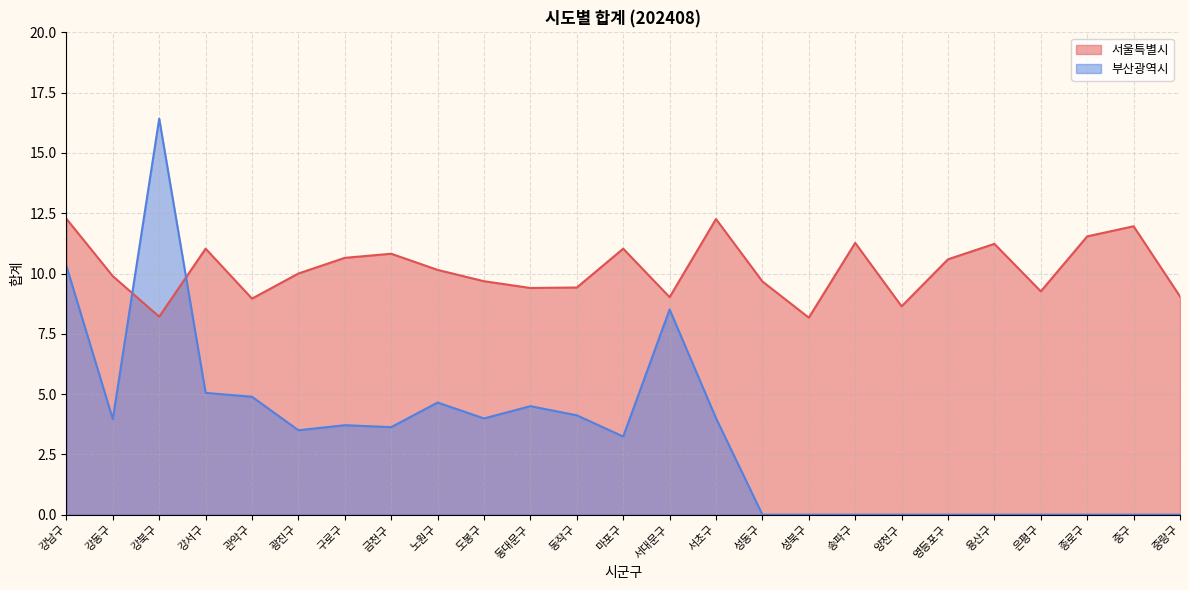

Reading left to right, list all the values displayed in this chart.

서울특별시: 12.3	9.9	8.2	11.0	9.0	10.0	10.7	10.8	10.2	9.7	9.4	9.4	11.0	9.0	12.3	9.7	8.2	11.3	8.6	10.6	11.2	9.3	11.5	12.0	9.1
부산광역시: 10.3	4.0	16.4	5.0	4.9	3.5	3.7	3.6	4.7	4.0	4.5	4.1	3.2	8.5	4.0	0.0	0.0	0.0	0.0	0.0	0.0	0.0	0.0	0.0	0.0